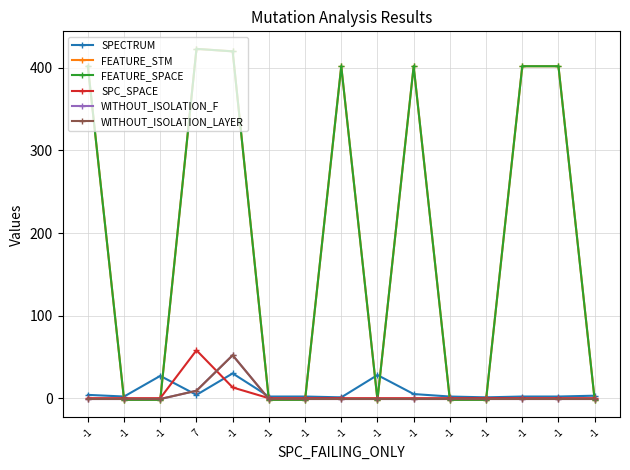

What is the value of the WITHOUT_ISOLATION_LAYER point at the 10th from the left?

-1